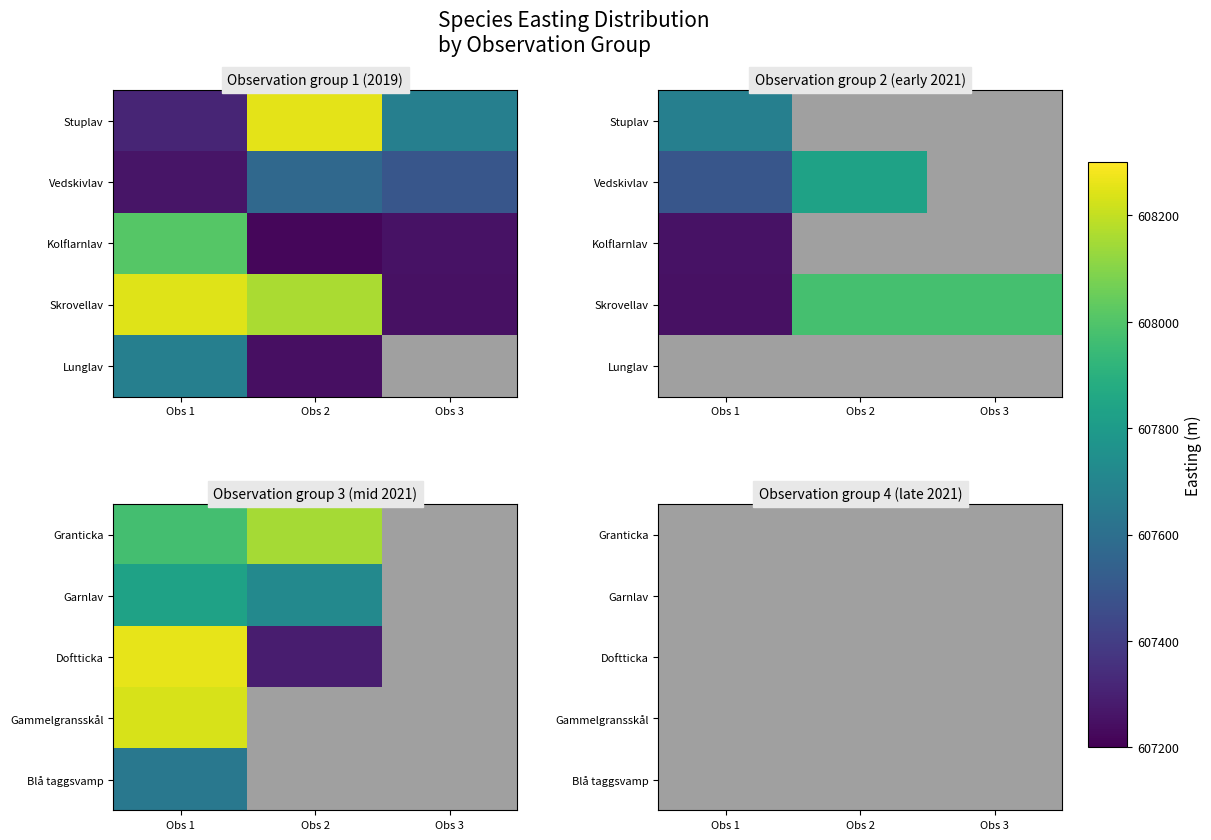

Is the value of Blå taggsvamp at Obs 2 greater than the value of Gammelgransskål at Obs 3?

No